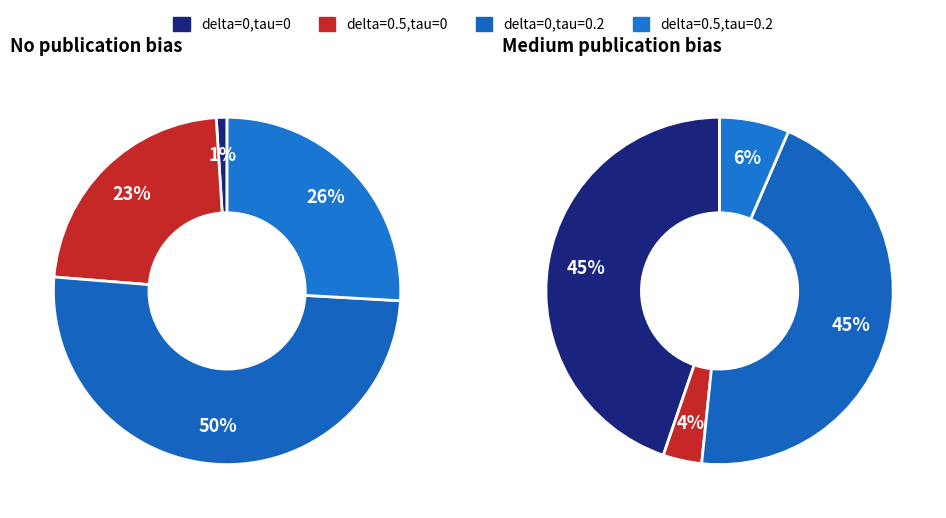

What is the spread (max minus min) of values at delta=0,tau=0.2?

0.1